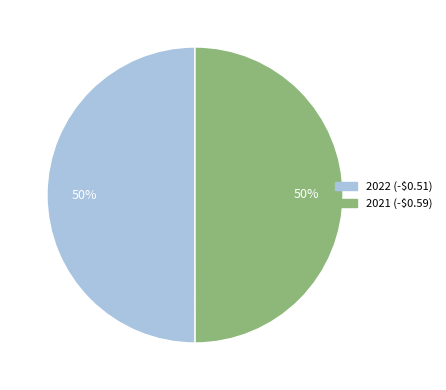

What percentage is the 2021 (-$0.59) slice, to the nearest percent?

50%